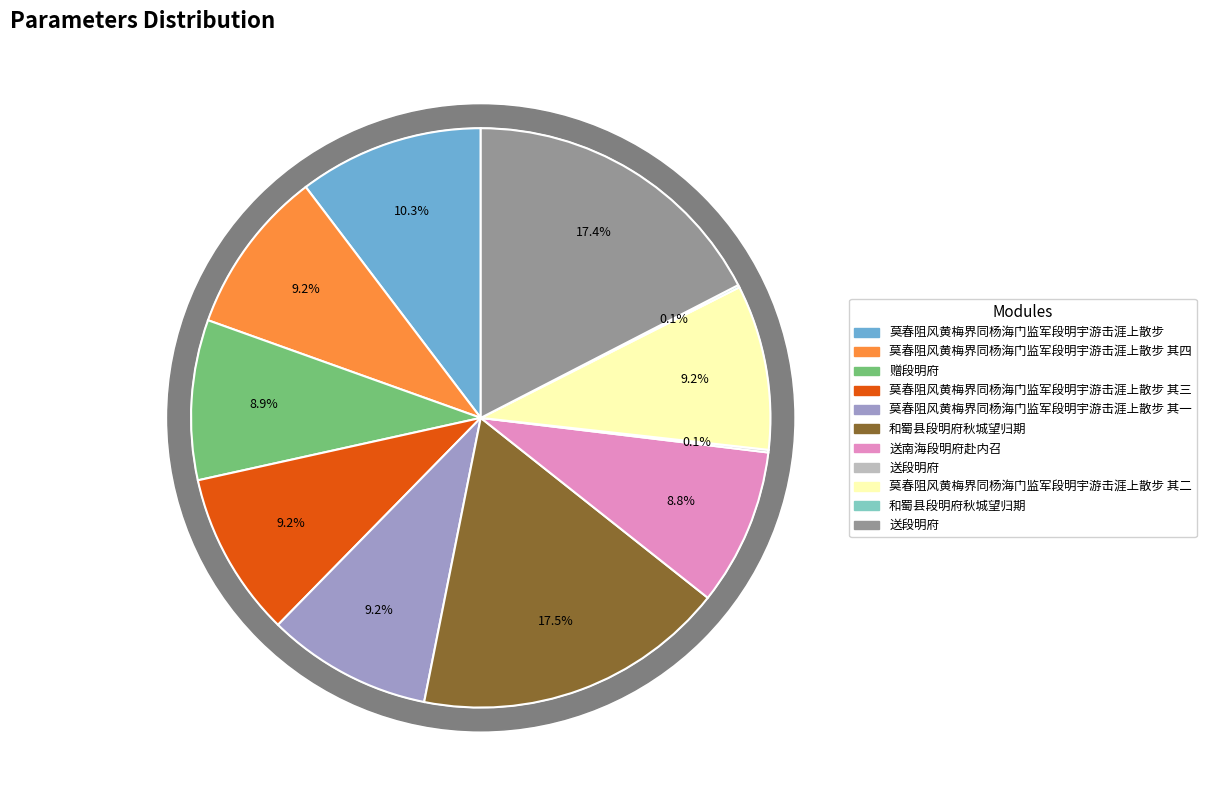

What is the largest slice in the pie chart?

和蜀县段明府秋城望归期